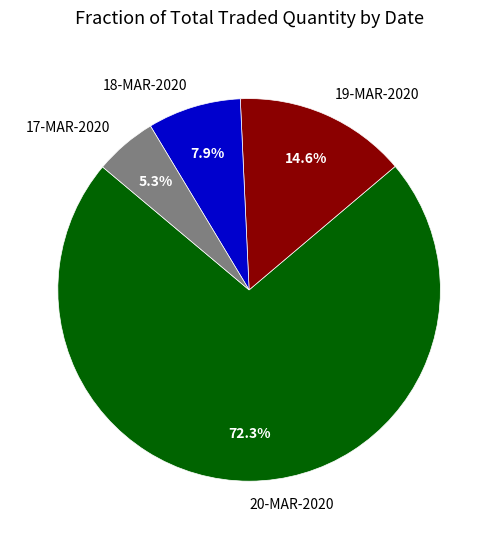

What percentage is the 20-MAR-2020 slice, to the nearest percent?

72%